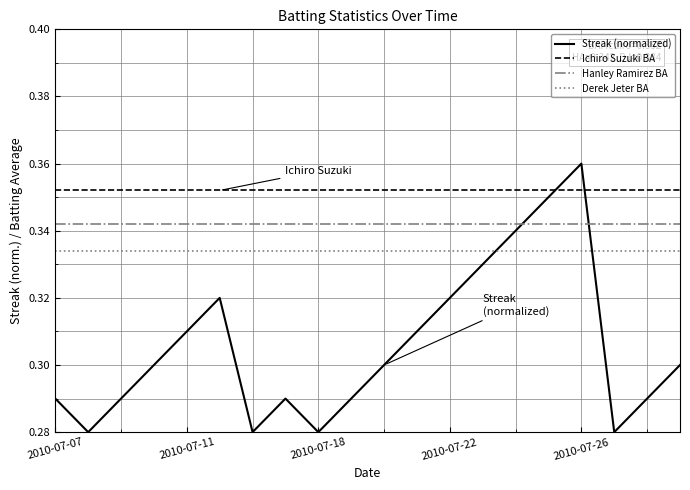

List the series in order of their overall mean, lowest first.

Streak (normalized), Derek Jeter BA, Hanley Ramirez BA, Ichiro Suzuki BA